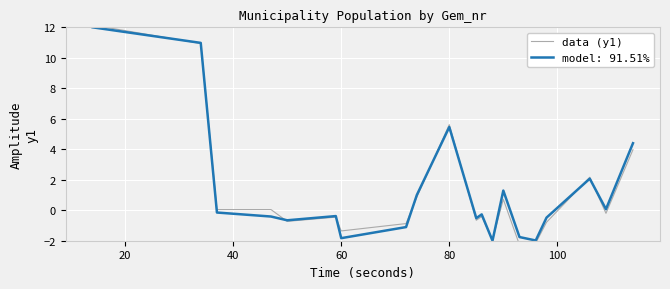

The value of model: 91.51% at 60 is -1.8. True or false?

True